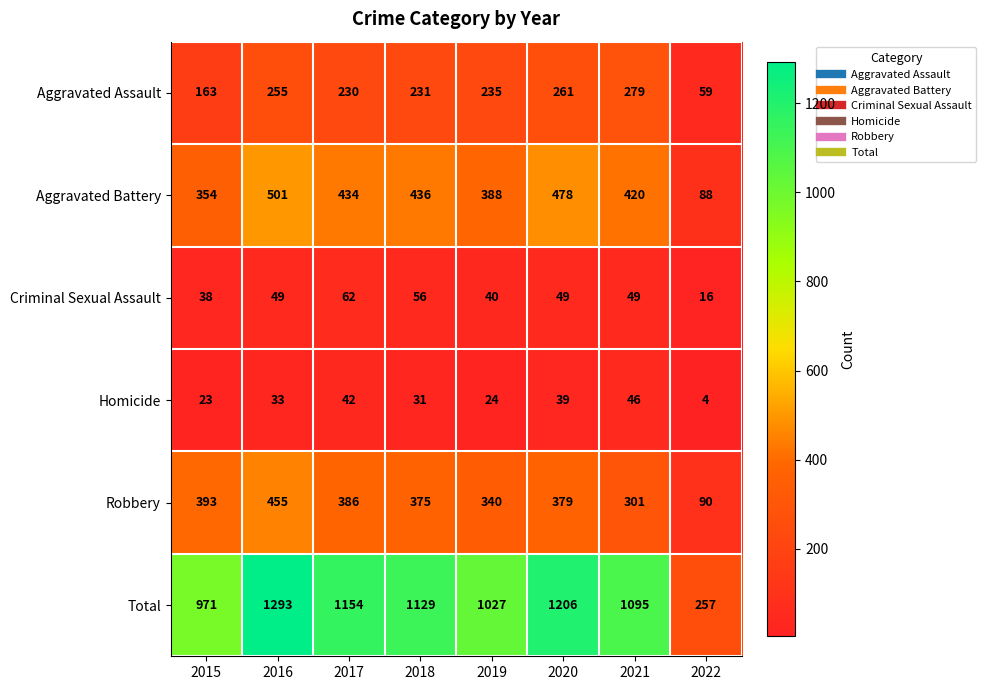

What is the minimum value shown in the chart?

4